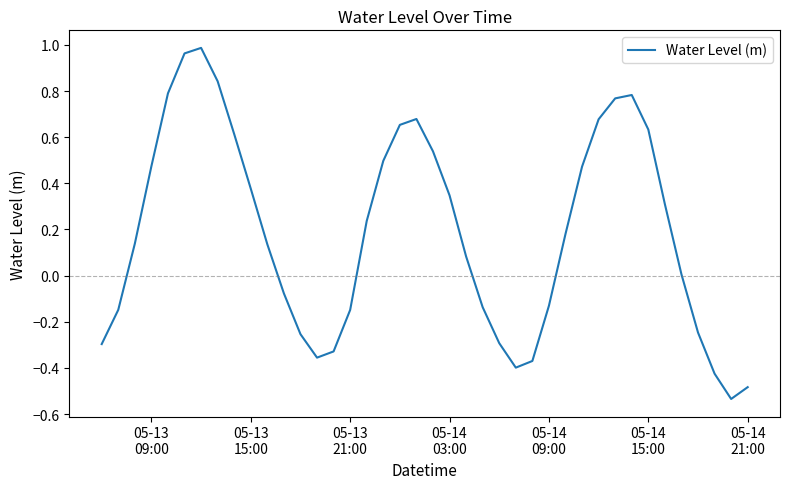

Reading left to right, transcribe all the data shown in this chart.

-0.3	-0.1	0.1	0.5	0.8	1.0	1.0	0.8	0.6	0.4	0.1	-0.1	-0.3	-0.4	-0.3	-0.1	0.2	0.5	0.7	0.7	0.5	0.3	0.1	-0.1	-0.3	-0.4	-0.4	-0.1	0.2	0.5	0.7	0.8	0.8	0.6	0.3	0.0	-0.2	-0.4	-0.5	-0.5